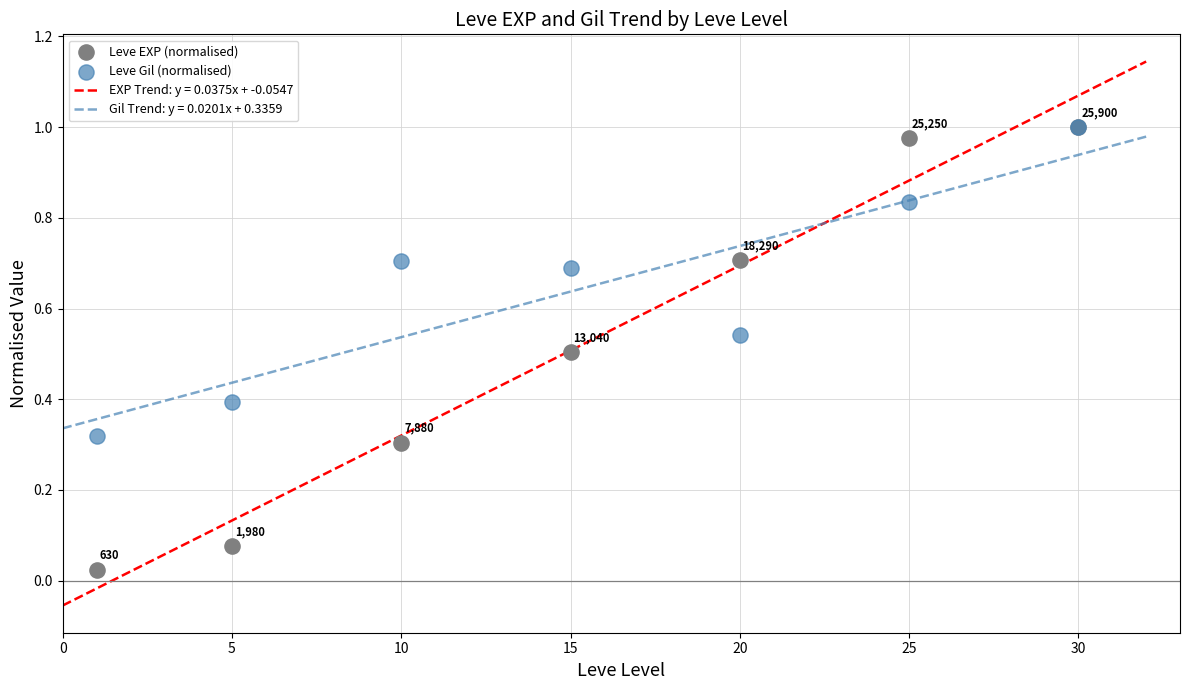

At which category is the sum across all series the highest?

30